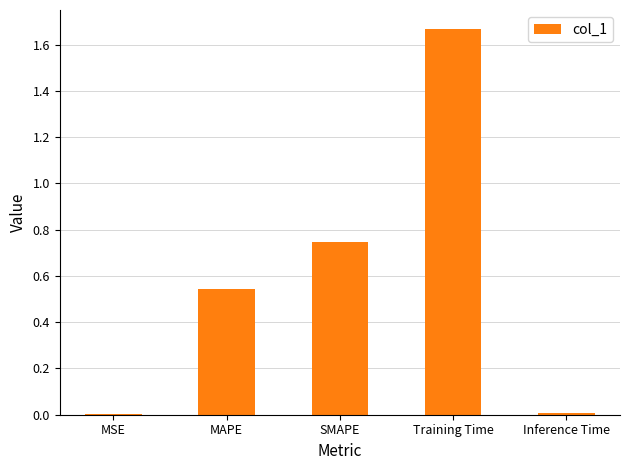

Is it true that the value at SMAPE is 0.3?

False